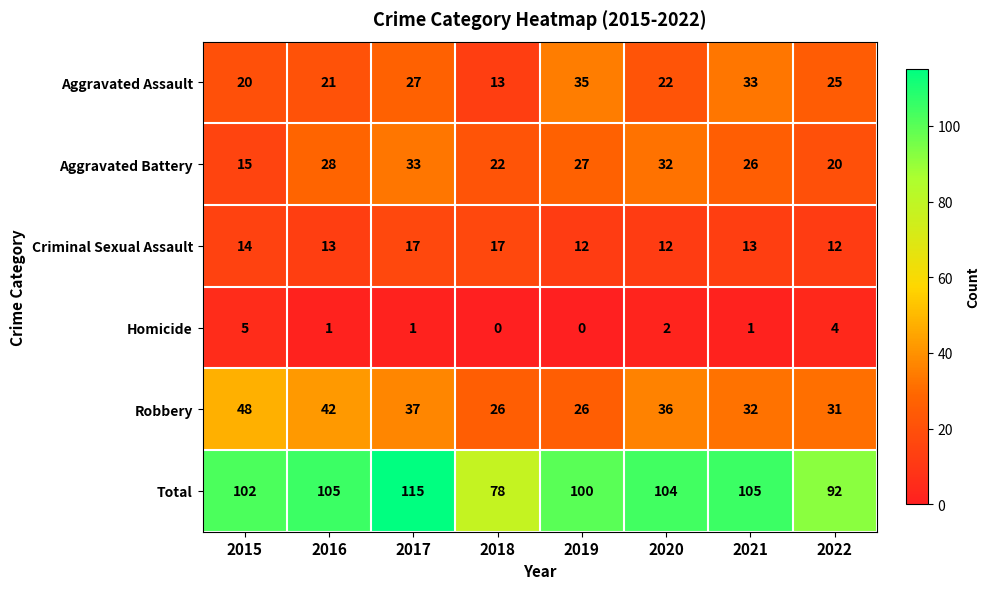

Count the number of categories in the chart.

8